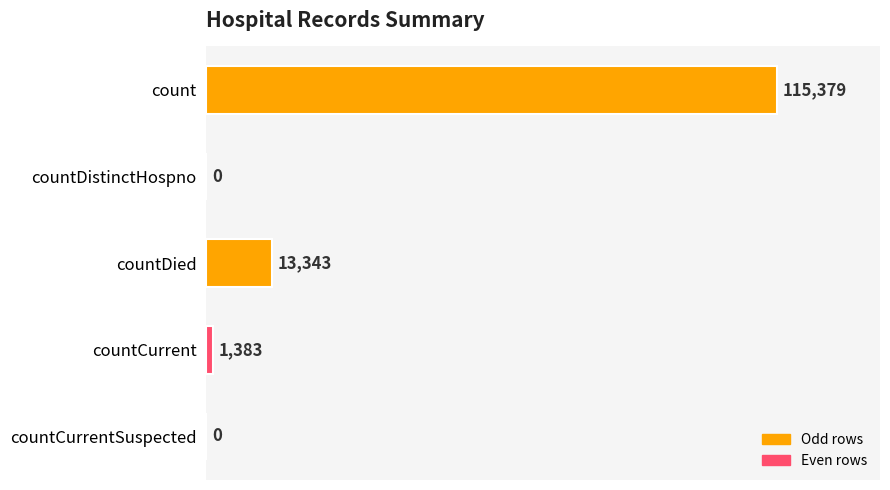

At which category does the chart reach its peak across all series?

count